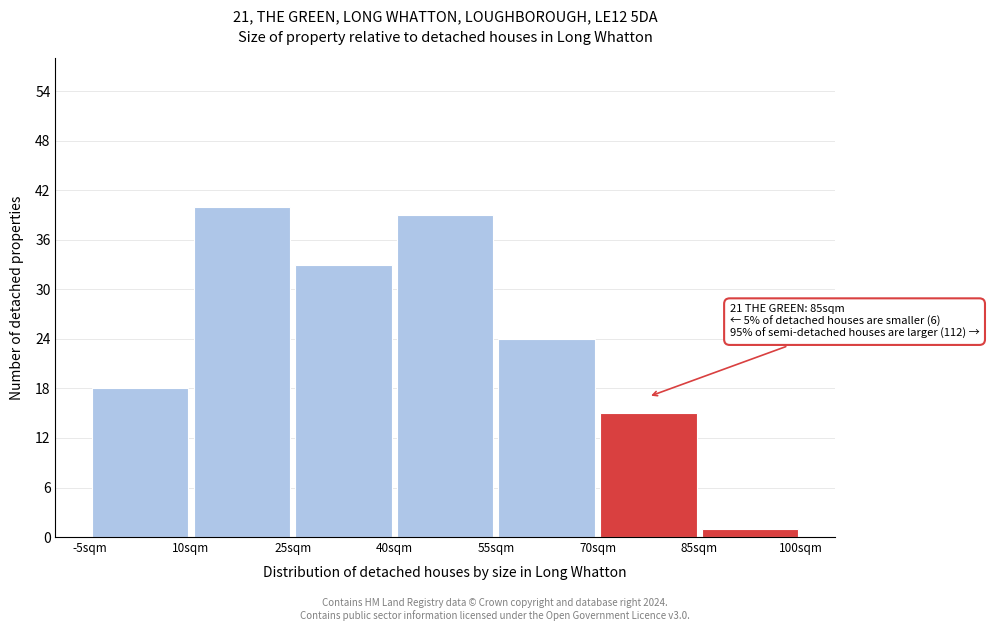

Over which range of the x-axis is the bar tallest?

10 to 25